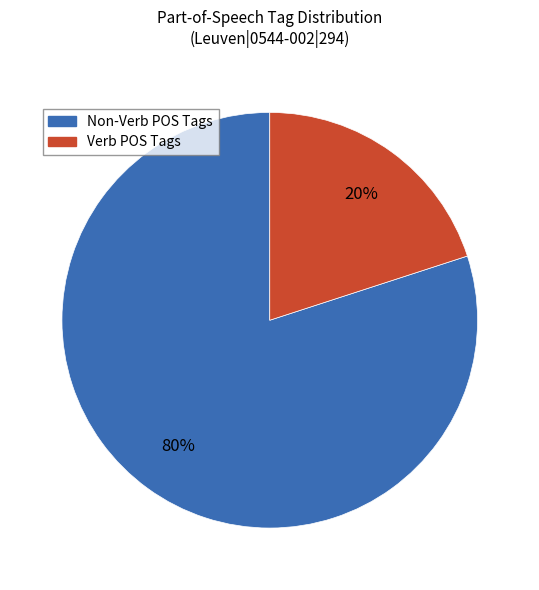

Does any single category account for the majority?

Yes